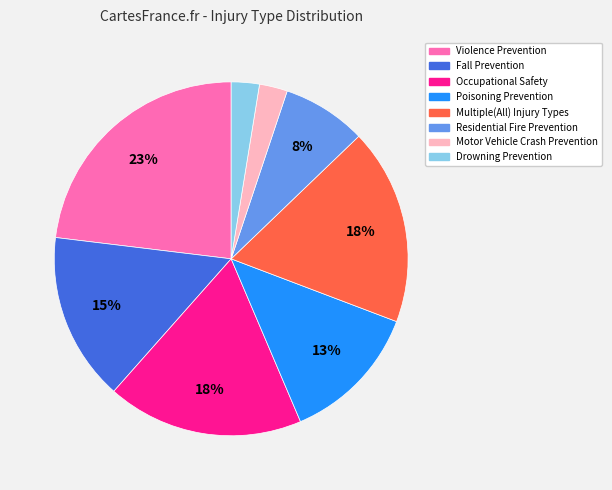

How many slices are in this pie chart?

8